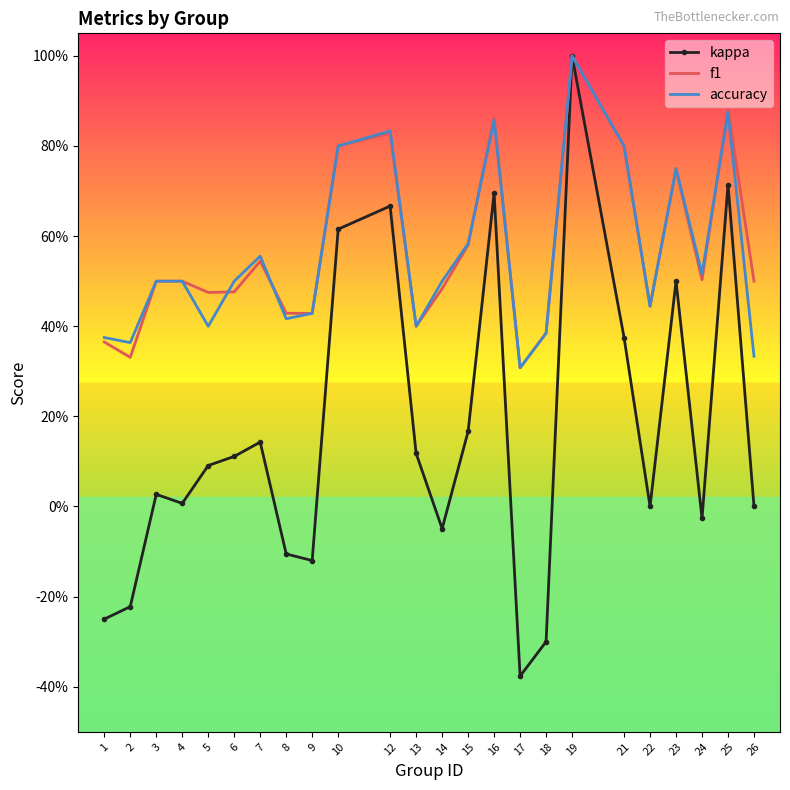

What are all the series names shown in the legend?

kappa, f1, accuracy